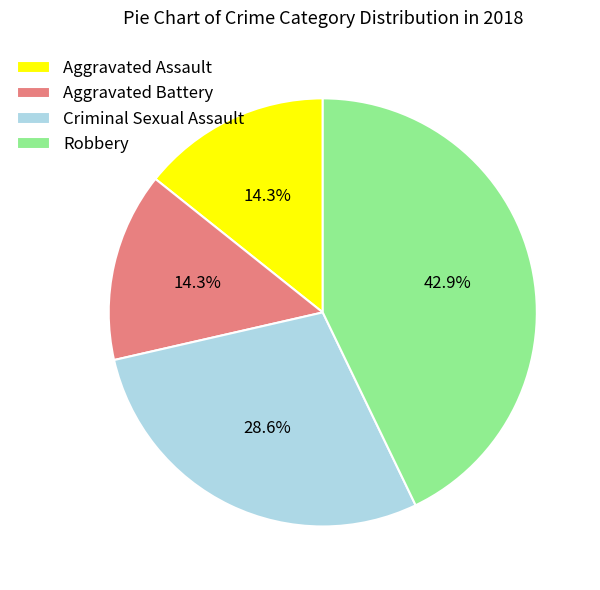

Is there any slice that represents more than half of the pie?

No